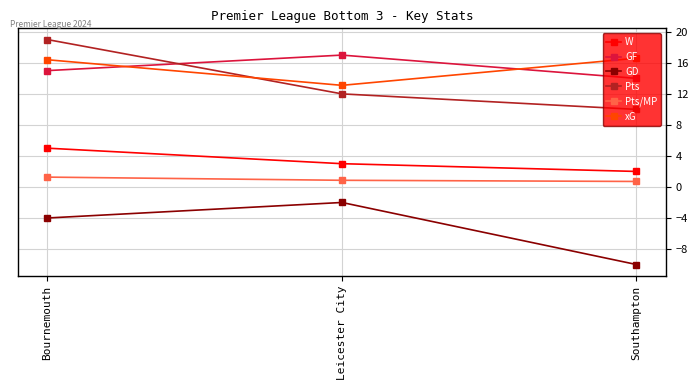

What is the total value across all series at Bournemouth?

52.7